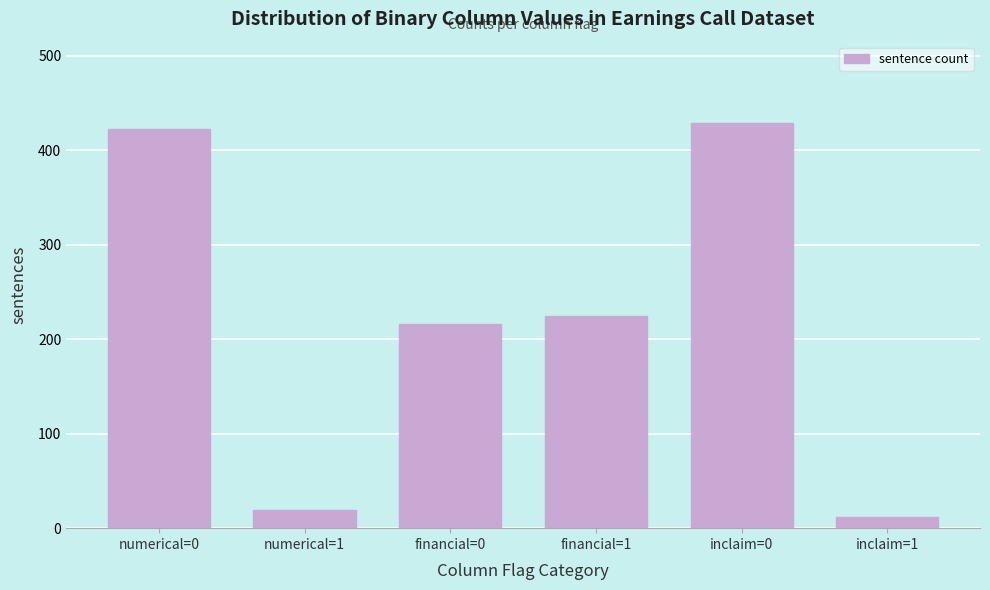

Reading left to right, transcribe all the data shown in this chart.

numerical=0=422	numerical=1=19	financial=0=216	financial=1=225	inclaim=0=429	inclaim=1=12